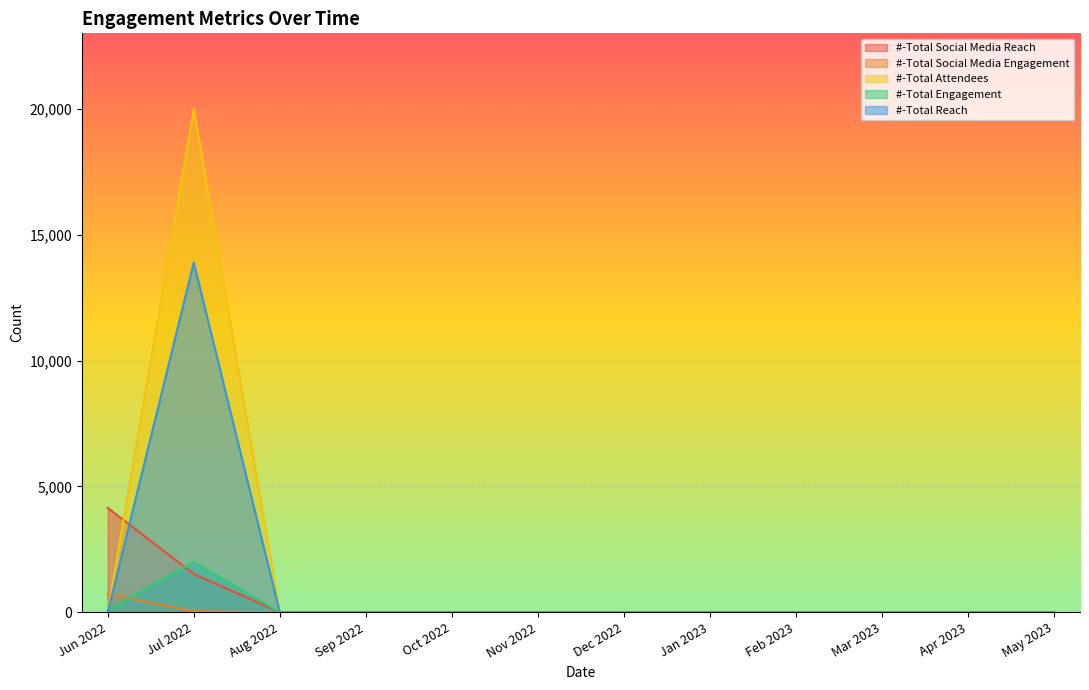

True or false: #-Total Social Media Reach and #-Total Social Media Engagement intersect in this chart.

False